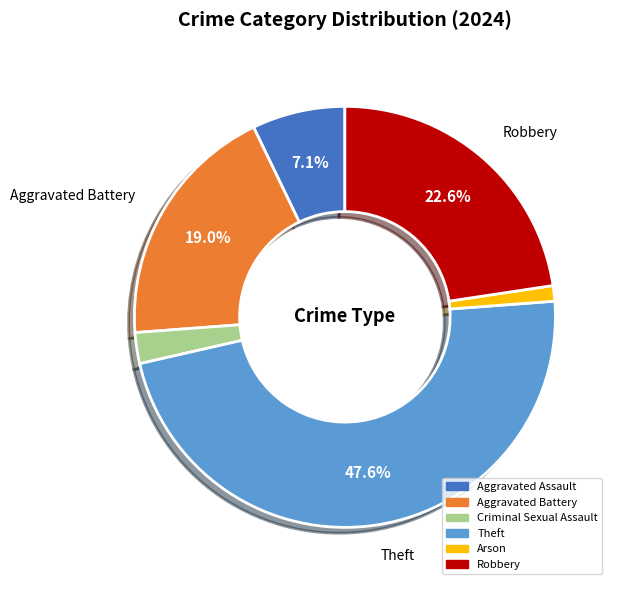

To the nearest percent, what is the combined percentage of Aggravated Assault and Arson?

8%